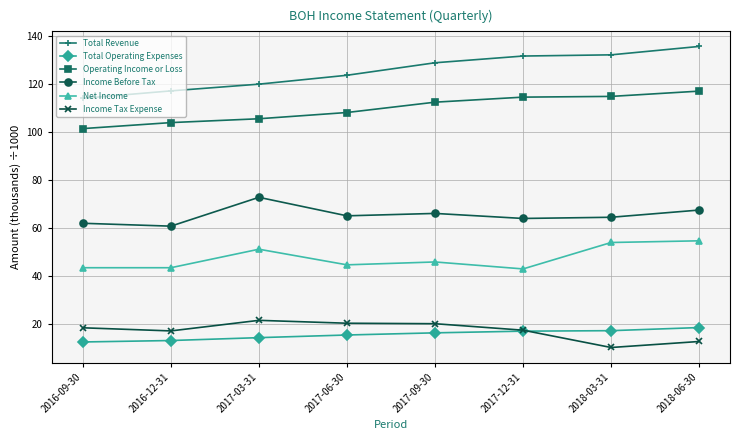

What is the label of the 2nd point from the right?

2018-03-31